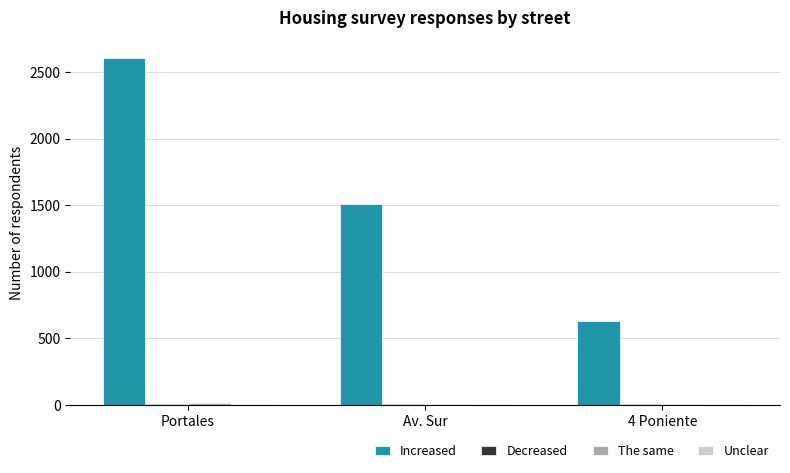

Which category has the highest value across all series?

Portales